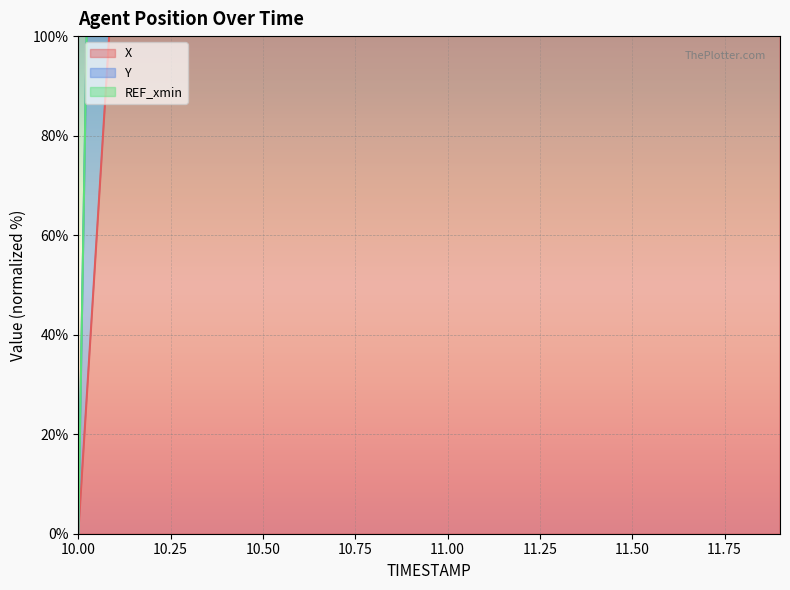

Between 10.8 and 11.2, which is larger?

11.2